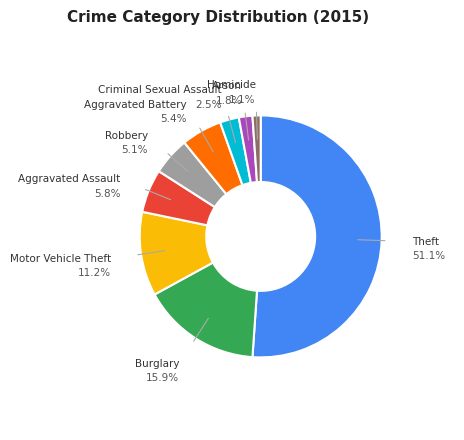

Is there a majority slice in this chart?

Yes